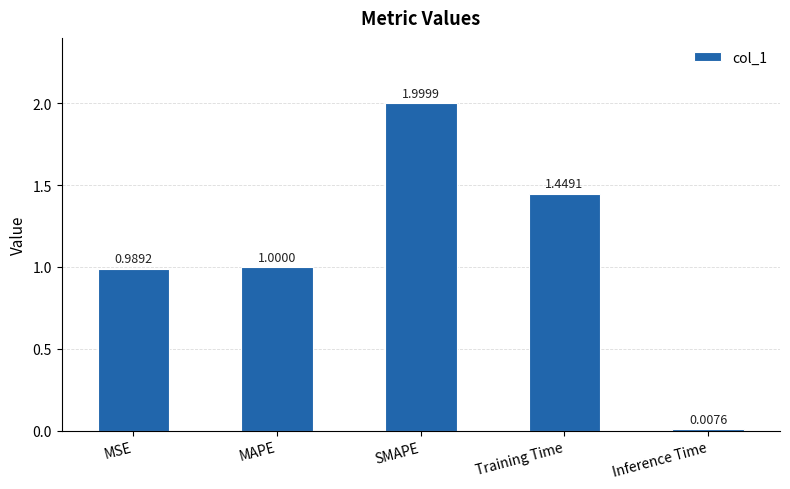

List the labels in order of value, smallest first.

Inference Time, MSE, MAPE, Training Time, SMAPE